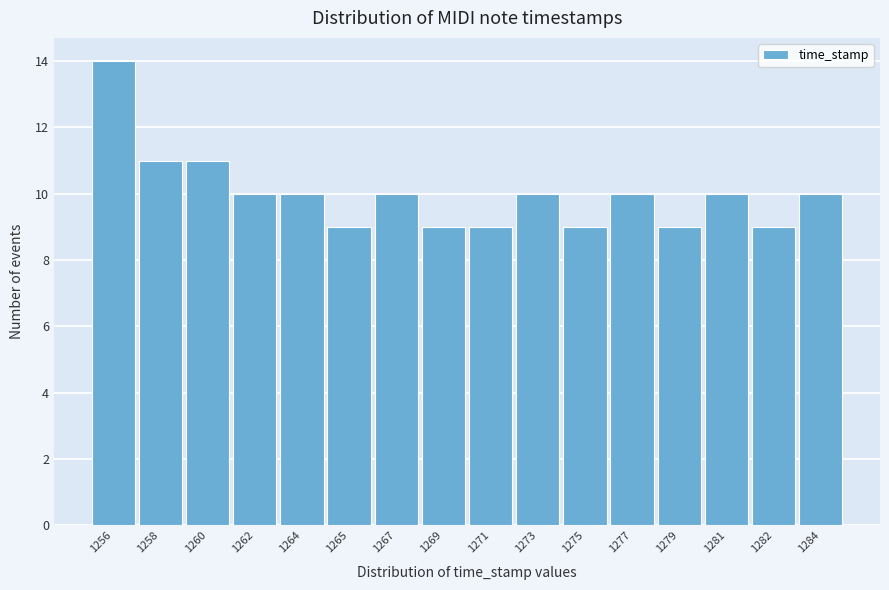

Reading left to right, transcribe all the data shown in this chart.

14	11	11	10	10	9	10	9	9	10	9	10	9	10	9	10